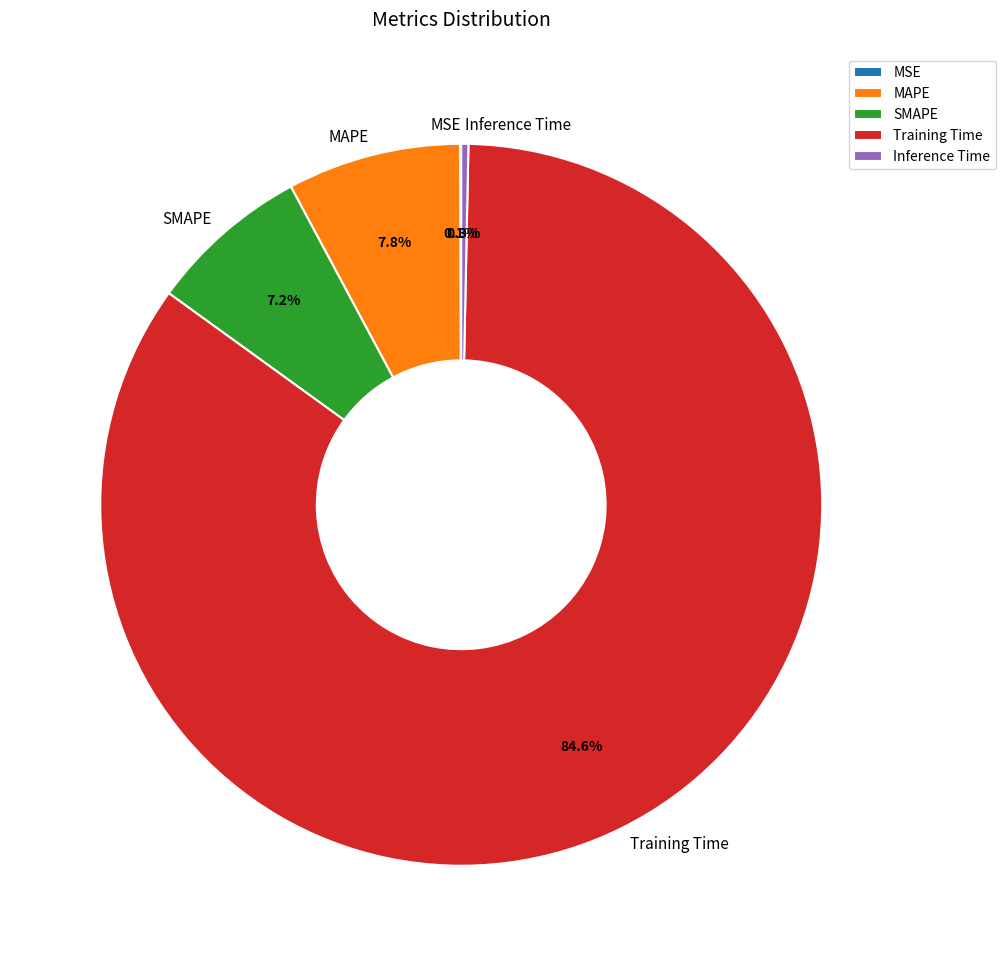

What is the largest slice in the pie chart?

Training Time